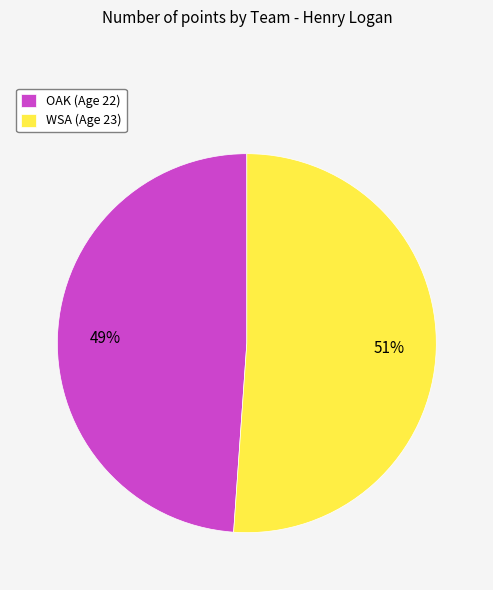

Is it true that WSA is 51% of the pie?

True